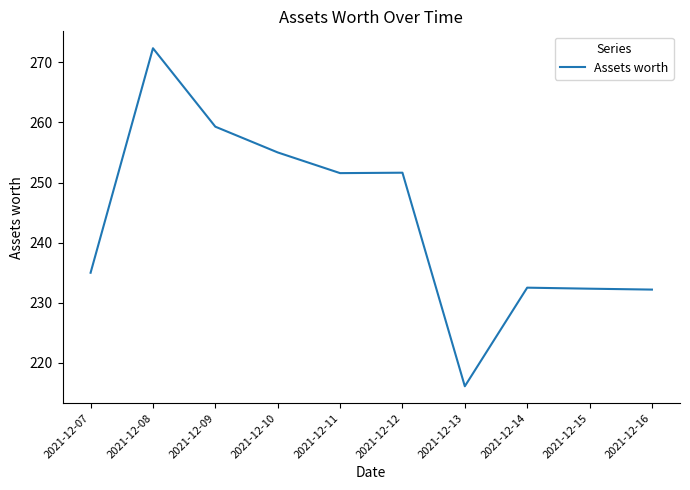

What is the change in value from 2021-12-07 to 2021-12-16?

-2.8